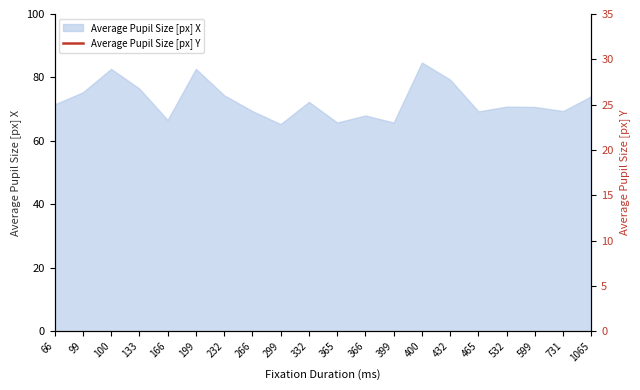

The Average Pupil Size [px] X series shows 33.2 at 432. True or false?

False